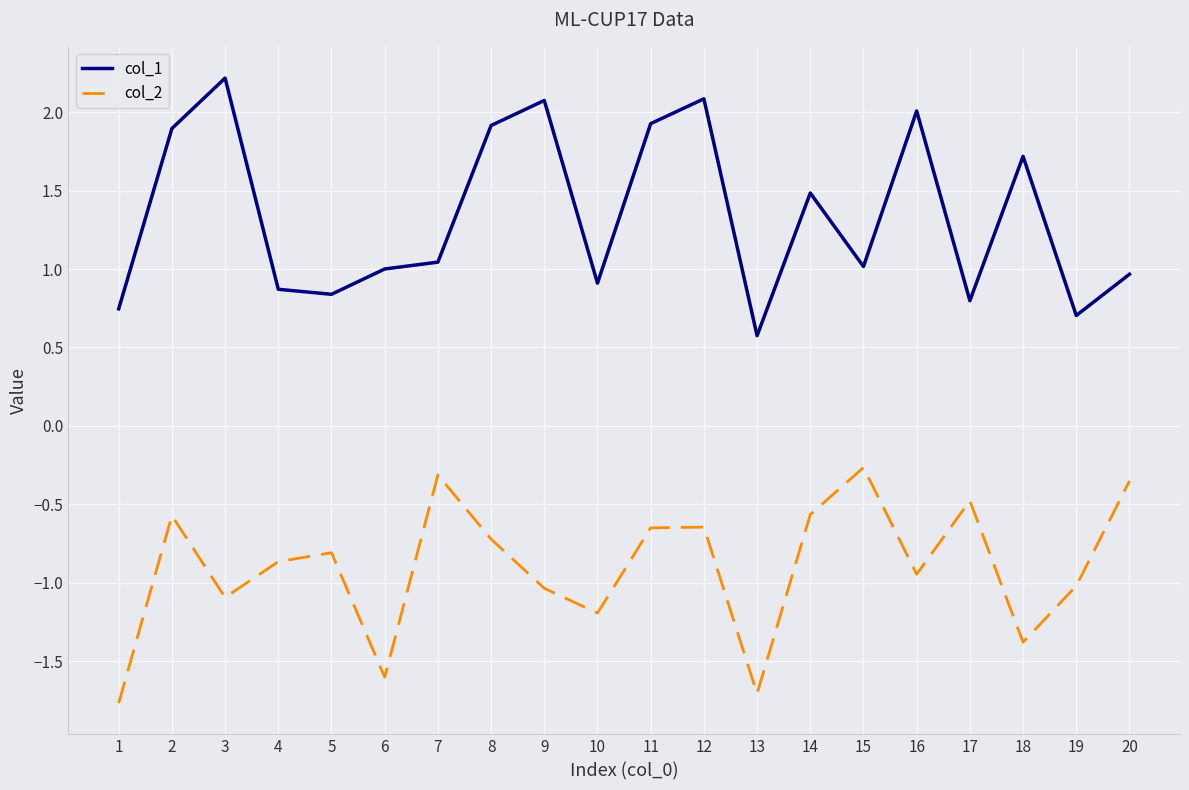

Rank the series by their average value, from lowest to highest.

col_2, col_1